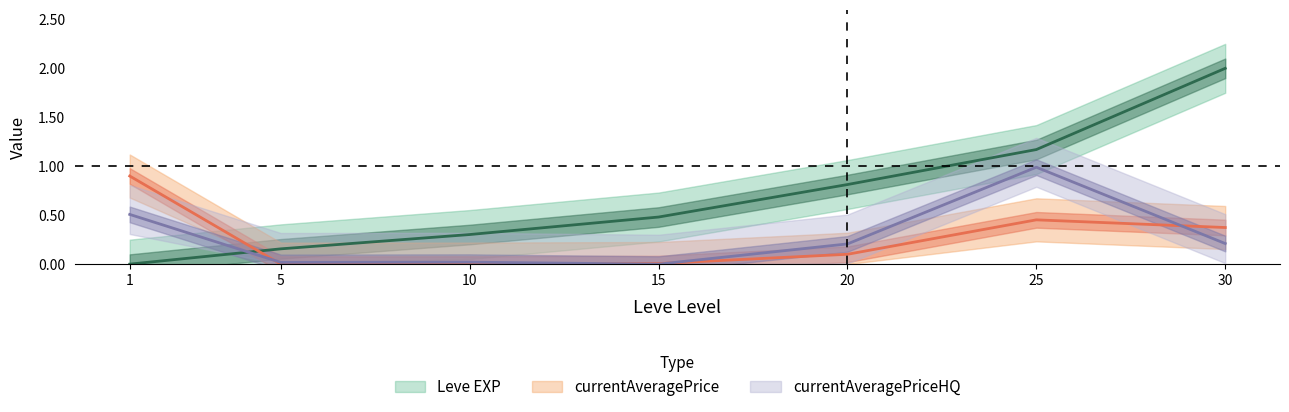

Reading left to right, list all the values displayed in this chart.

Leve EXP: 1=0.0	5=0.2	10=0.3	15=0.5	20=0.8	25=1.2	30=2.0
currentAveragePrice: 1=0.9	5=0.0	10=0.0	15=0.0	20=0.1	25=0.5	30=0.4
currentAveragePriceHQ: 1=0.5	5=0.0	10=0.0	15=0.0	20=0.2	25=1.0	30=0.2